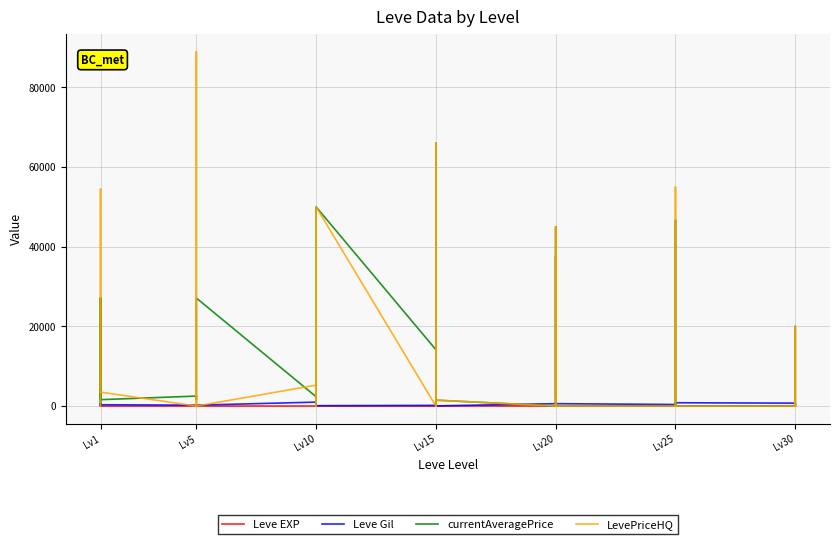

The currentAveragePrice series shows 34552.2 at Lv30. True or false?

False